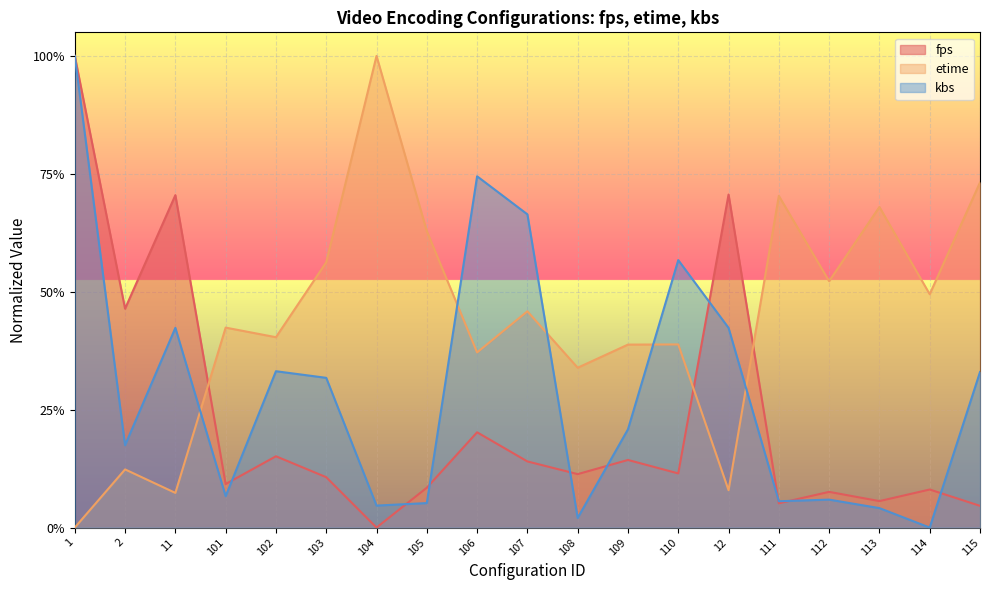

What is the total value across all series at 113?

0.8